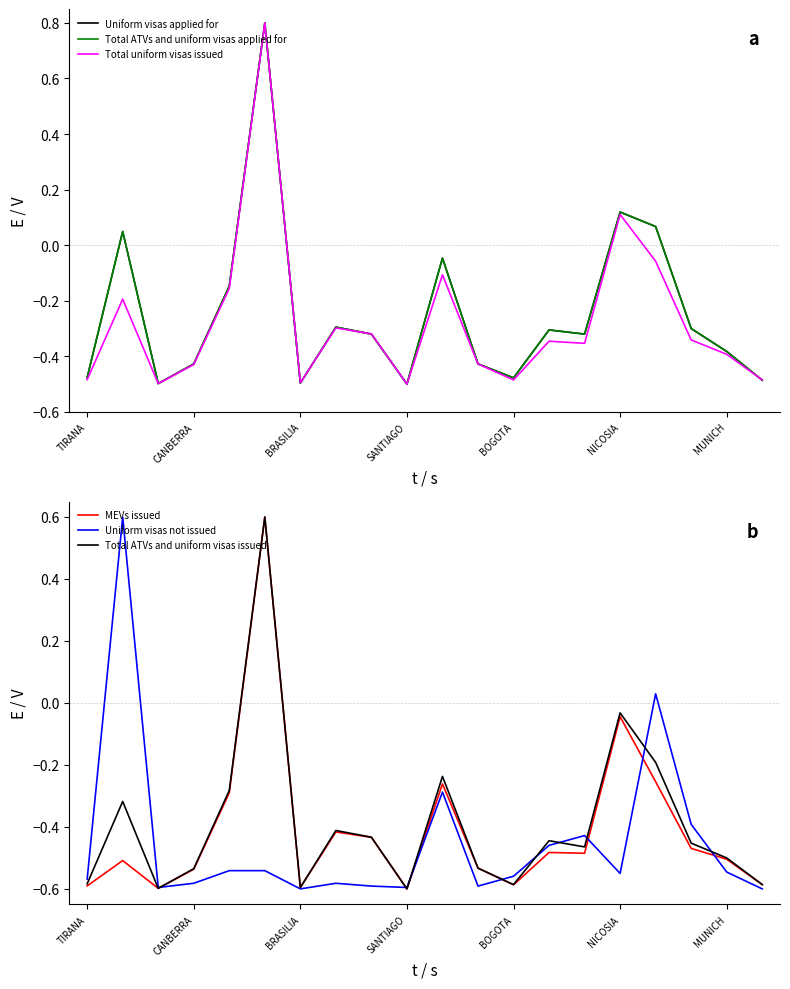

How many interior local peaks does the Uniform visas applied for series have?

6